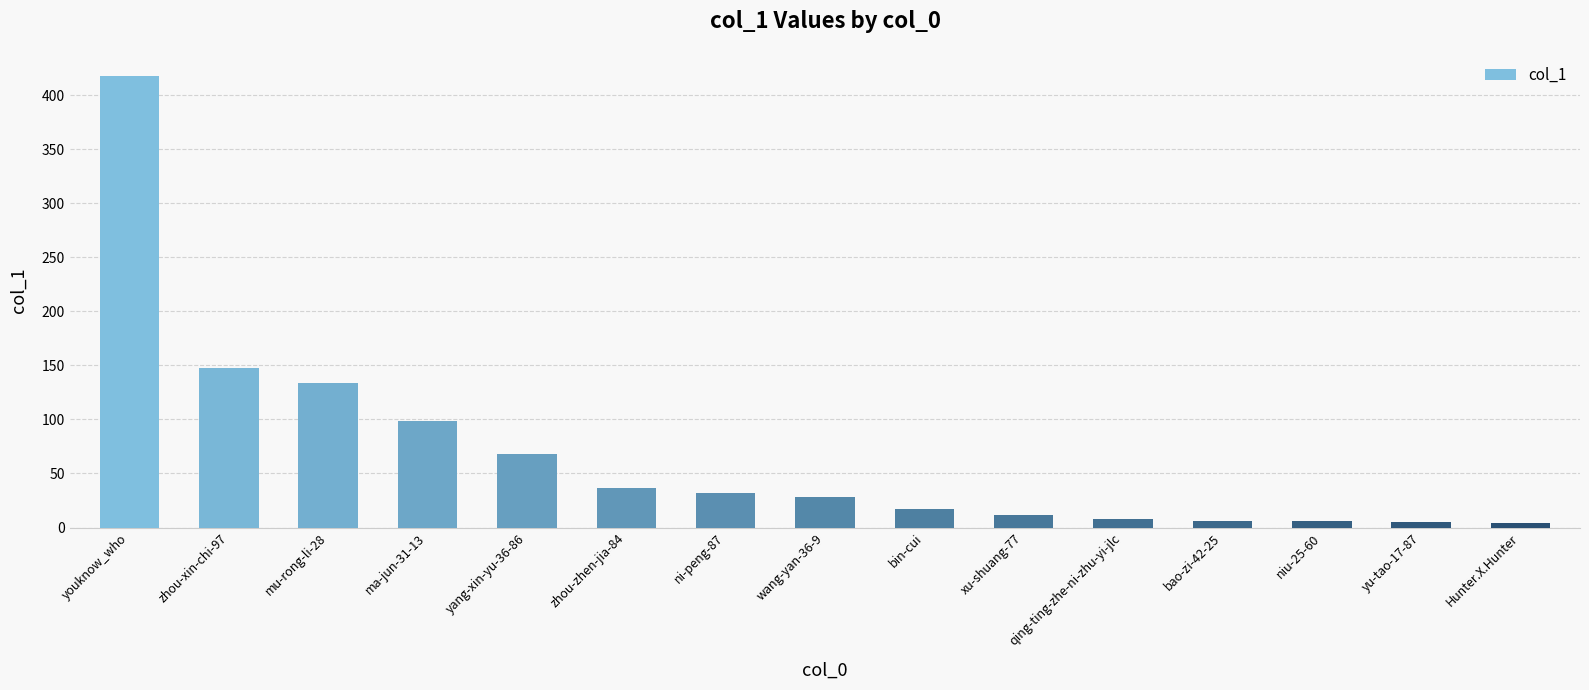

How many data points are less than 28?

7